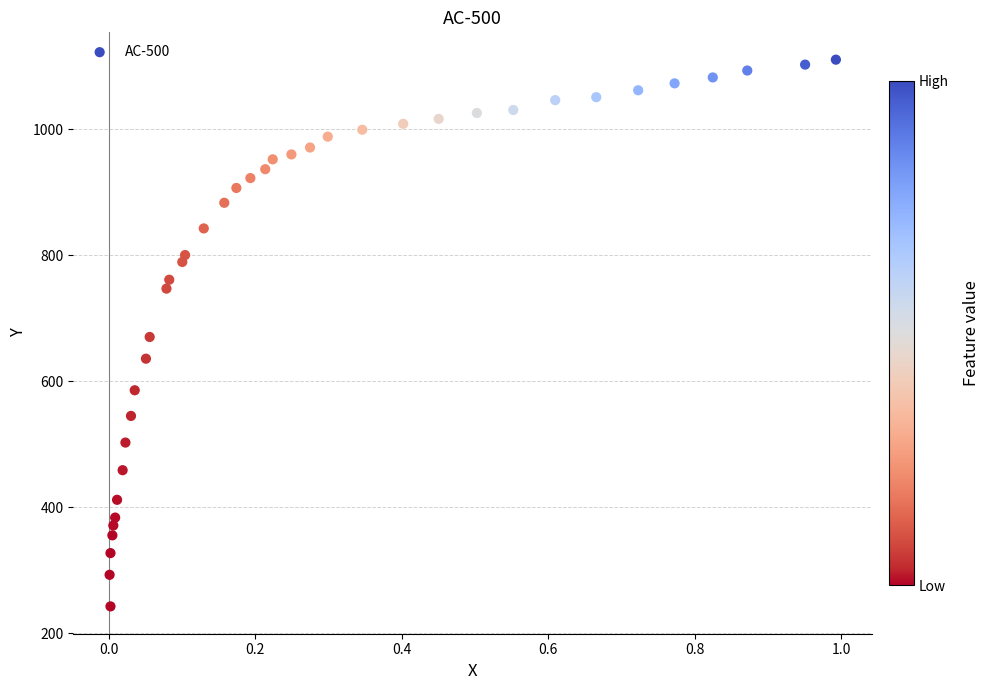

What is the range of Y values (max minus min)?

867.9